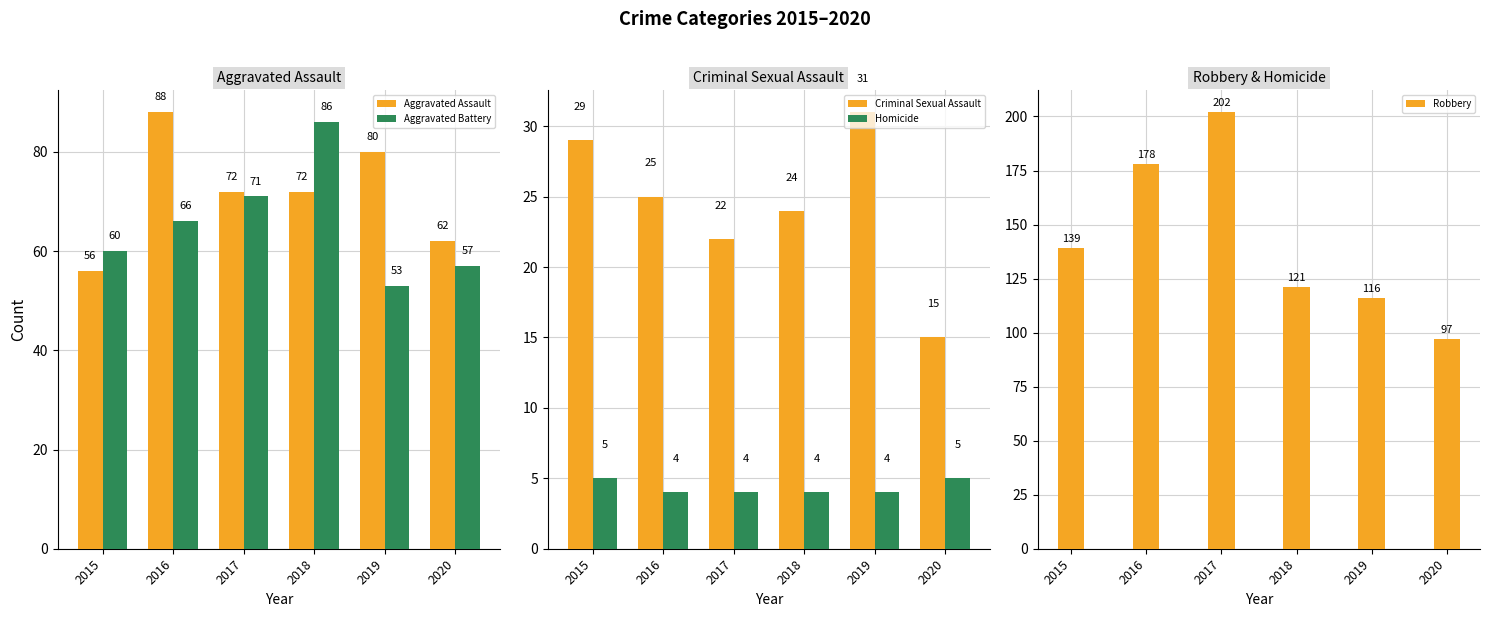

Which has a higher value, 2018 or 2015?

2018